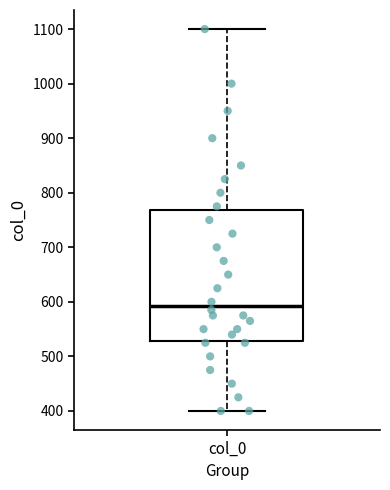

Transcribe this box plot: give where the median line is, the range the box spans, and where the two whiskers end, as read against the y-axis. The values are not printed on the chart, so give them approximately, as read against the axis.

median 590, box 530 to 770, whiskers 400 to 1100